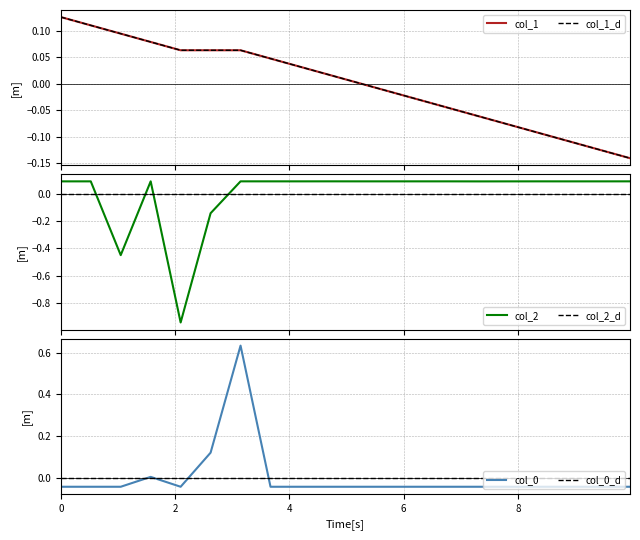

What are all the series names shown in the legend?

col_1, col_1_d, col_2, col_2_d, col_0, col_0_d